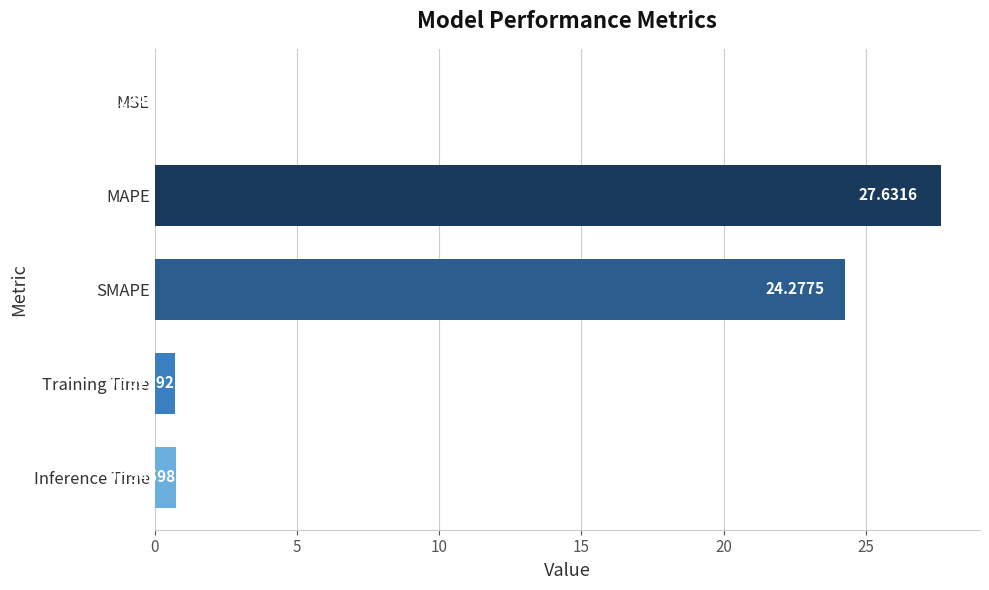

What is the sum of all values?

53.4